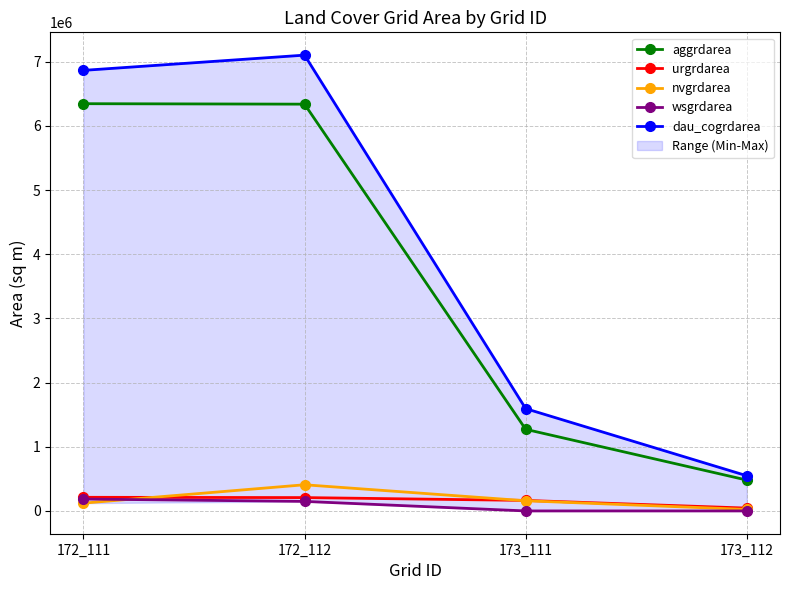

List the series in order of their peak value, highest first.

dau_cogrdarea, aggrdarea, nvgrdarea, urgrdarea, wsgrdarea